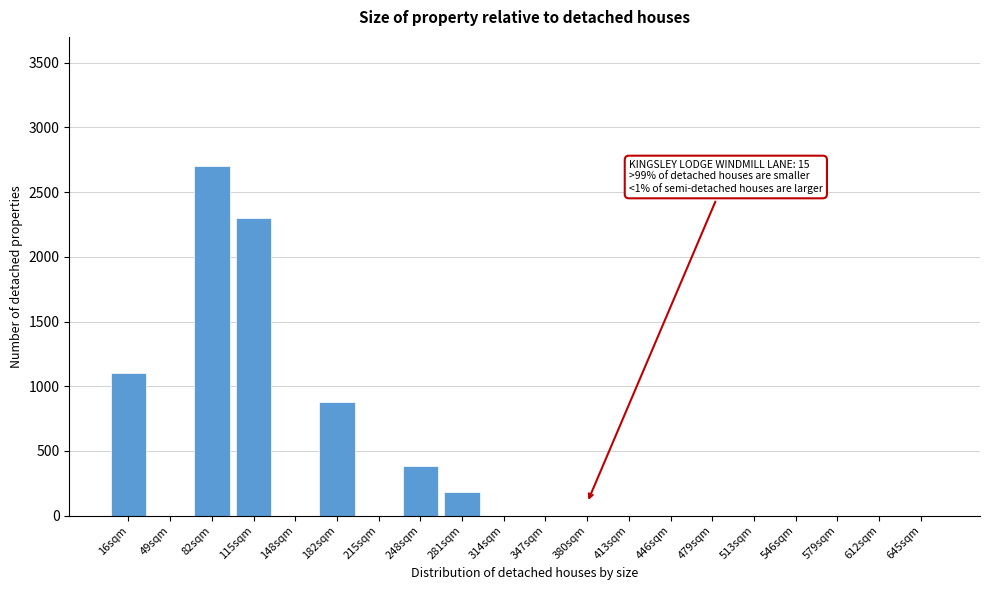

Reading left to right, extract all data points from this chart.

16sqm=1100	49sqm=0	82sqm=2700	115sqm=2300	148sqm=0	182sqm=880	215sqm=0	248sqm=380	281sqm=180	314sqm=0	347sqm=0	380sqm=0	413sqm=0	446sqm=0	479sqm=0	513sqm=0	546sqm=0	579sqm=0	612sqm=0	645sqm=0